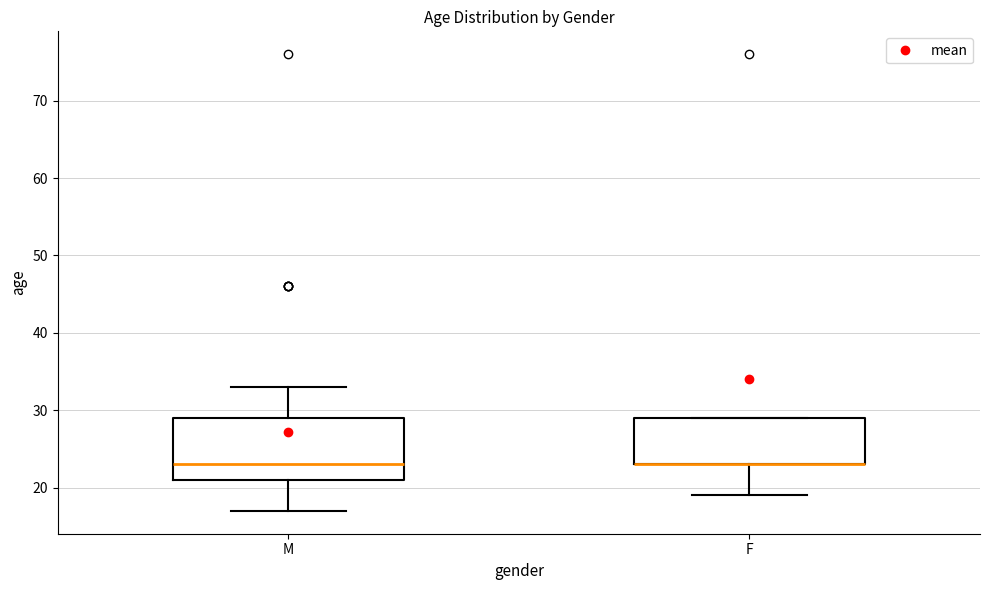

Where is the lower edge of the box for F on the y-axis? The values are not printed on the chart, so give them approximately, as read against the axis.

23